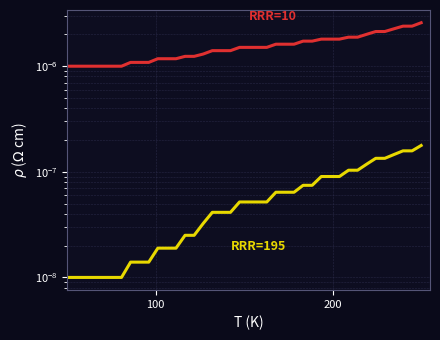

What are all the series names shown in the legend?

RRR=10, RRR=195